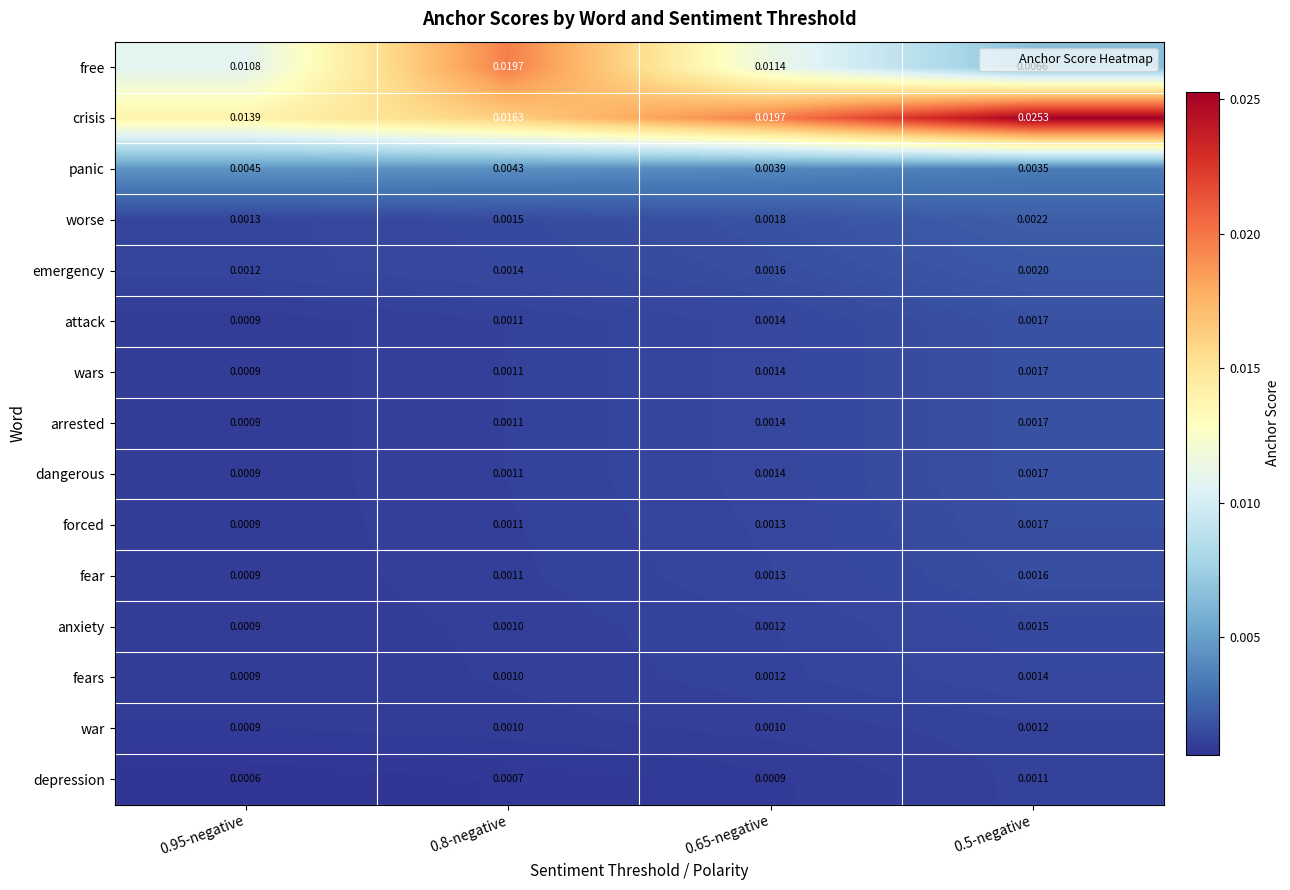

Is the value of wars at 0.95-negative greater than the value of arrested at 0.5-negative?

No